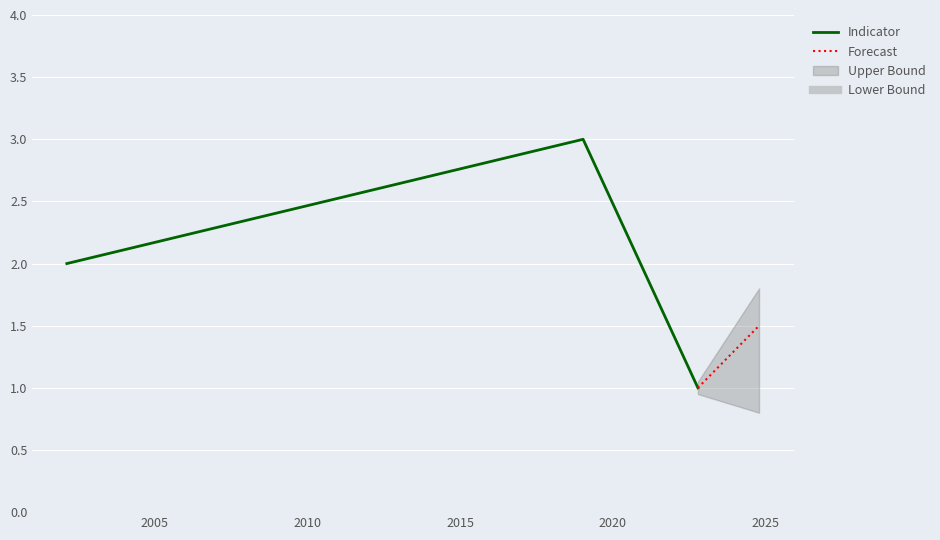

Is it true that the value at 13/02/2002 is 2?

True